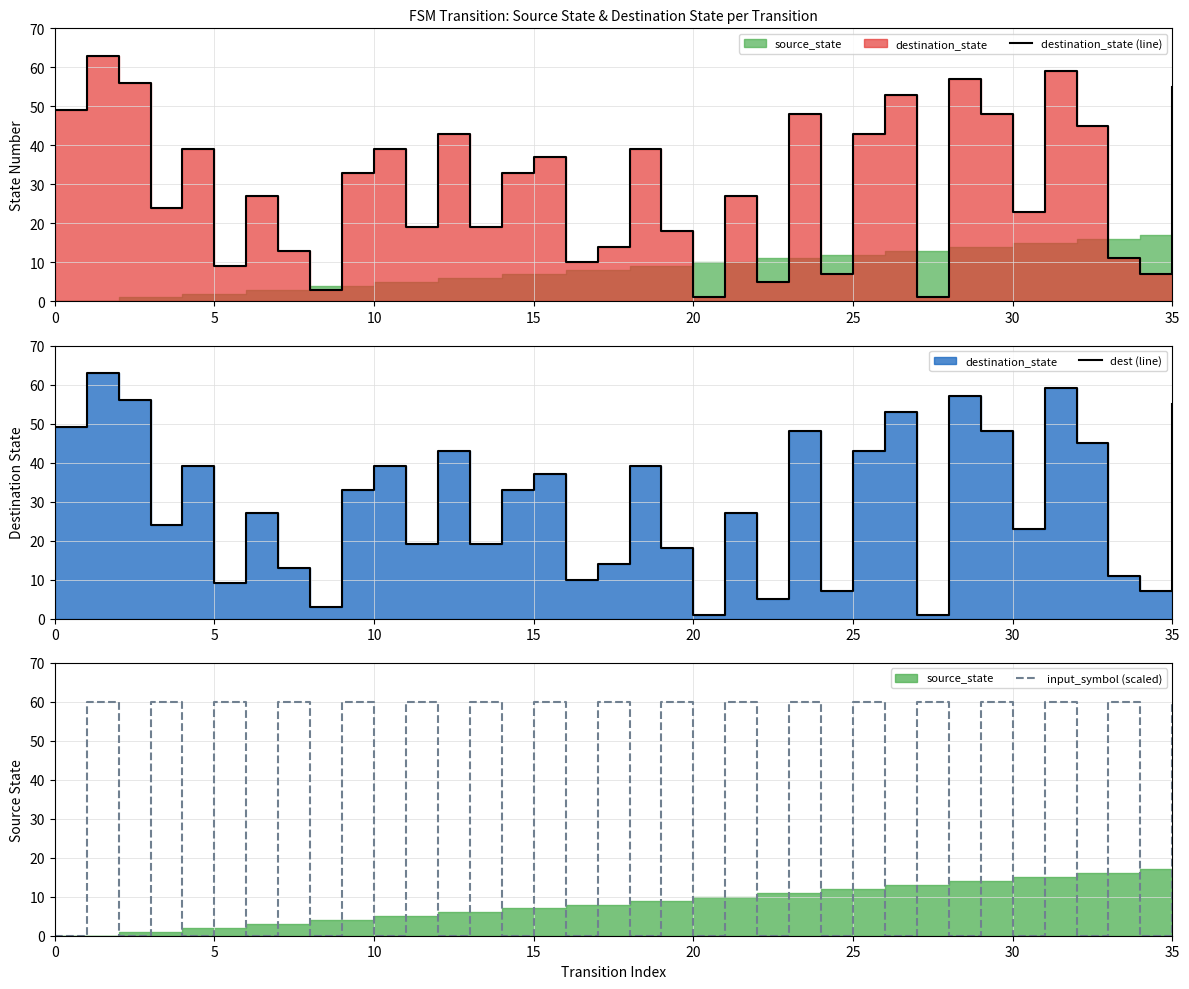

True or false: destination_state (line) and input_symbol (scaled) cross at least once.

True